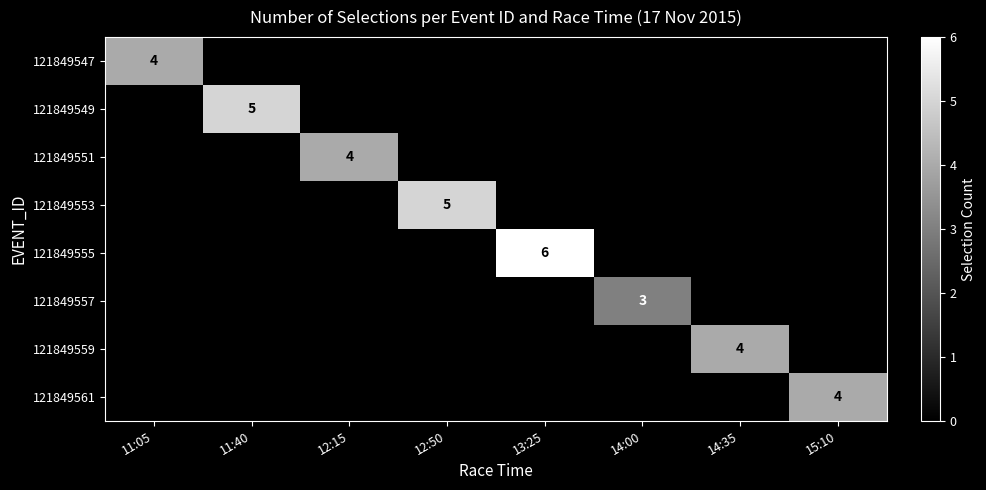

Is the value of 121849561 at 12:50 greater than the value of 121849549 at 11:05?

No